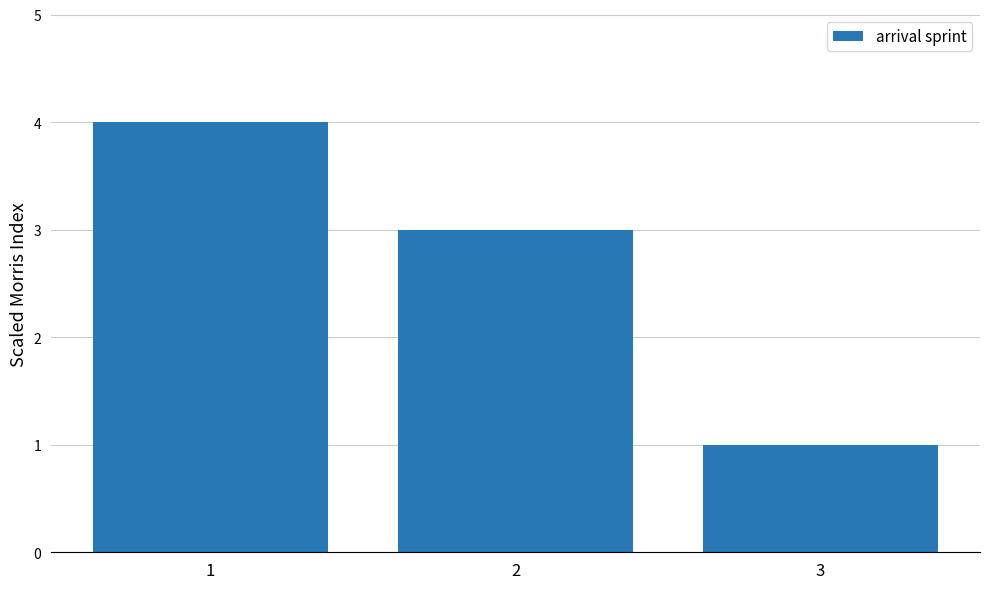

What is the change in value from 1 to 3?

-3